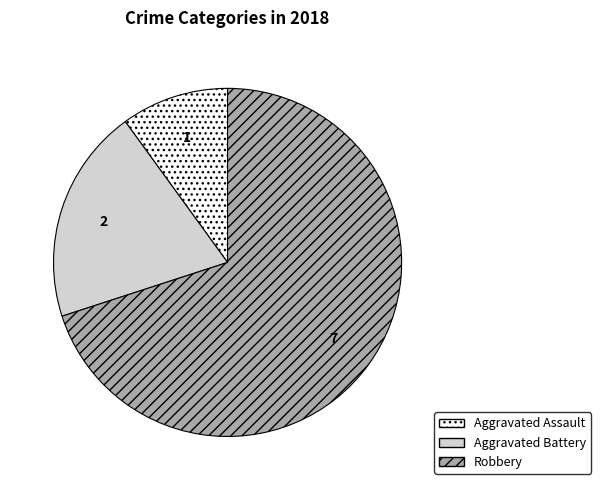

True or false: Robbery accounts for 70% of the total.

True